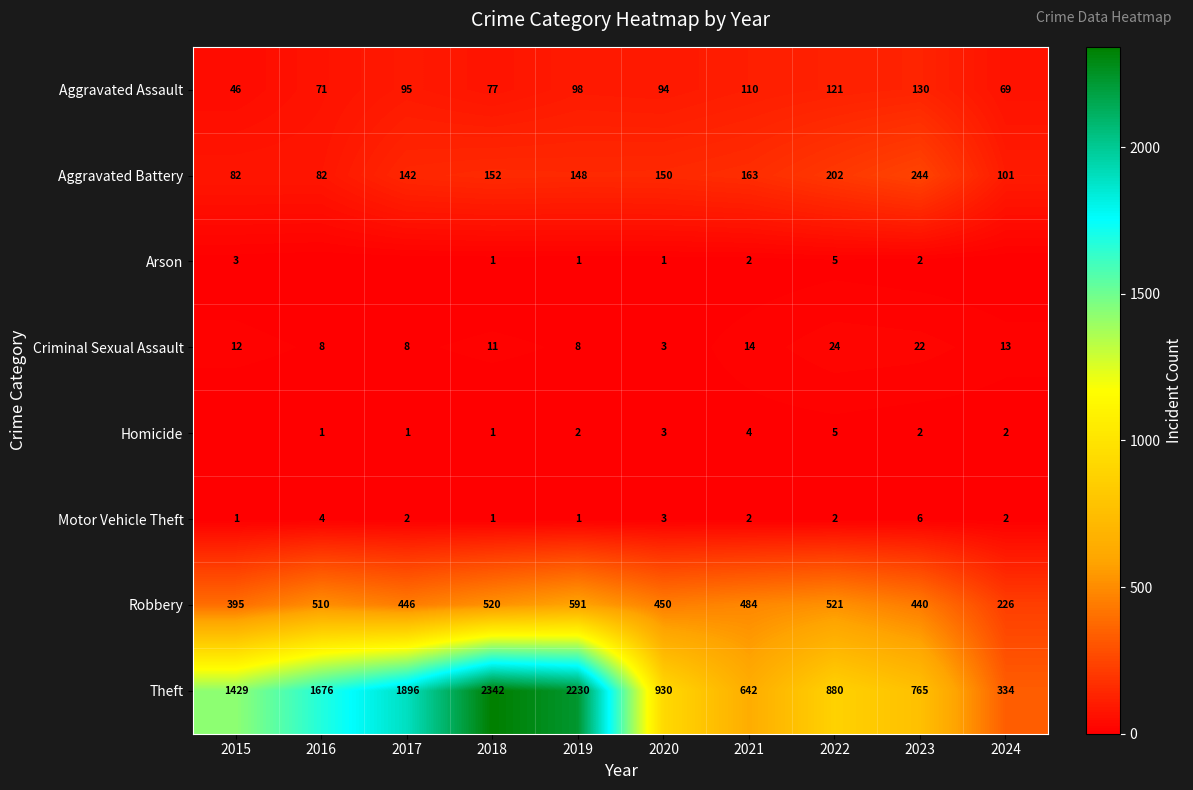

What is the maximum value for Aggravated Assault?

130